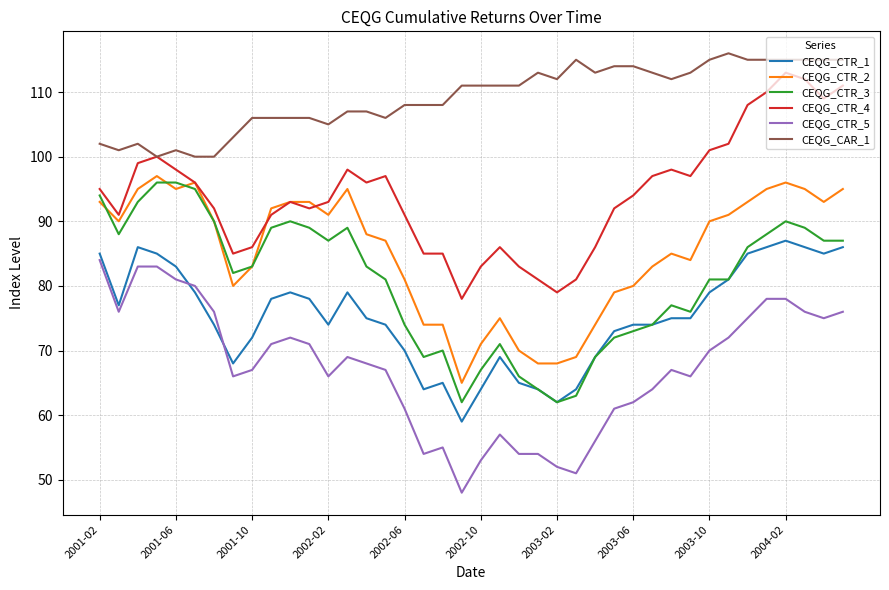

True or false: CEQG_CTR_4 and CEQG_CTR_1 intersect in this chart.

False